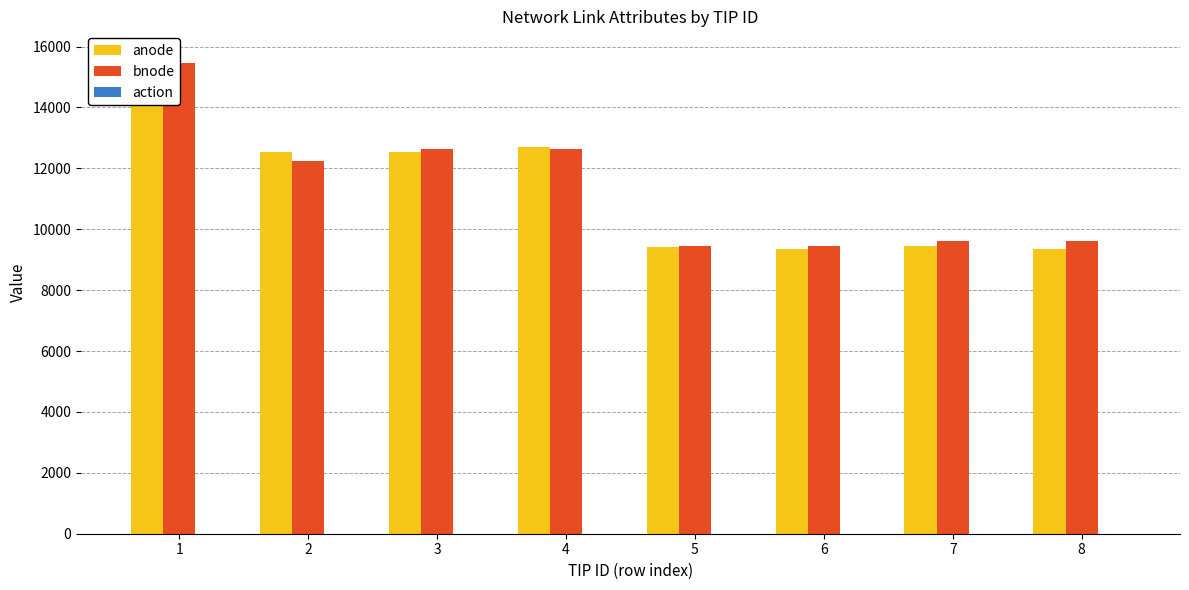

The action series shows 6 at 5. True or false?

False